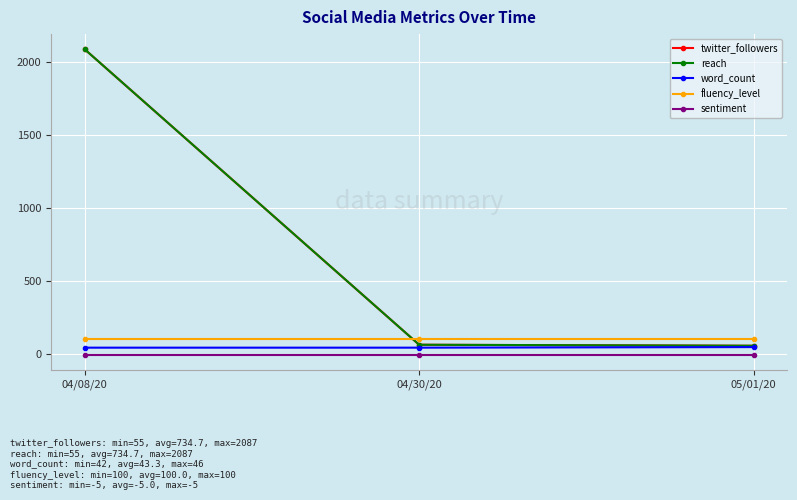

Rank the series at 04/08/20 from lowest to highest value.

sentiment, word_count, fluency_level, twitter_followers, reach